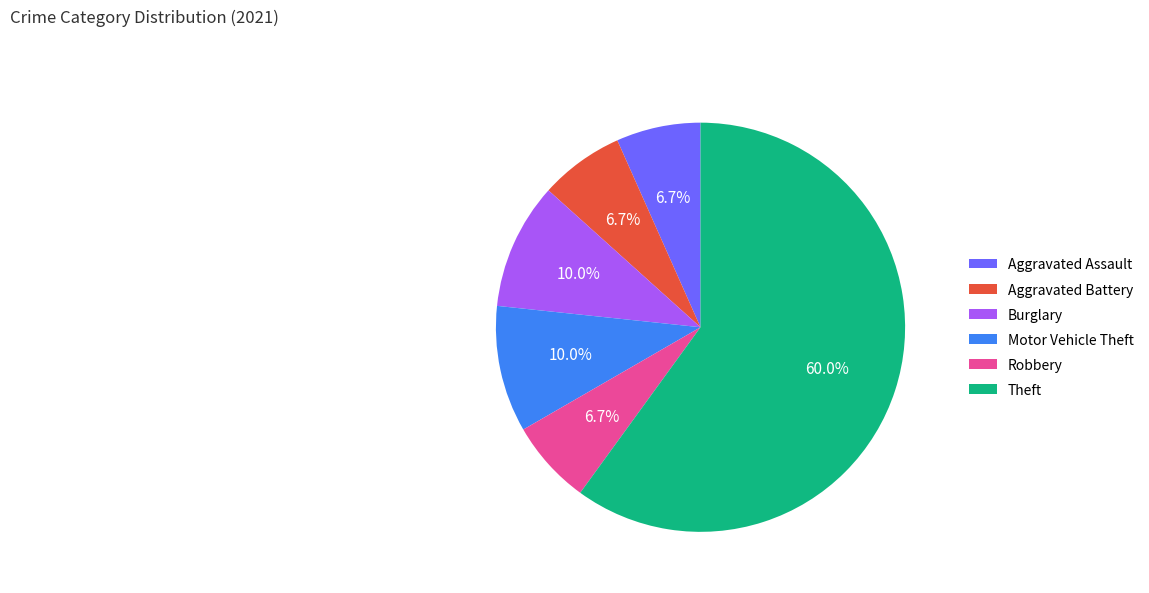

Which category has the biggest portion of the pie?

Theft